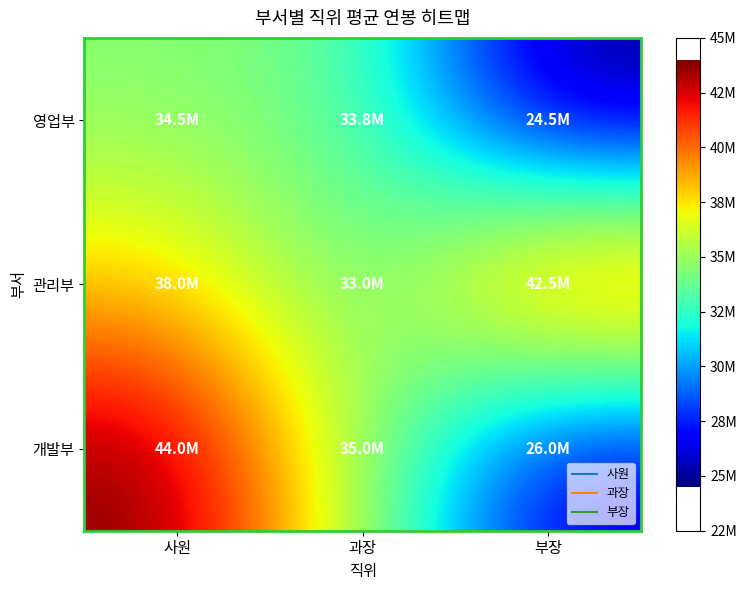

List the series in order of their peak value, highest first.

개발부, 관리부, 영업부